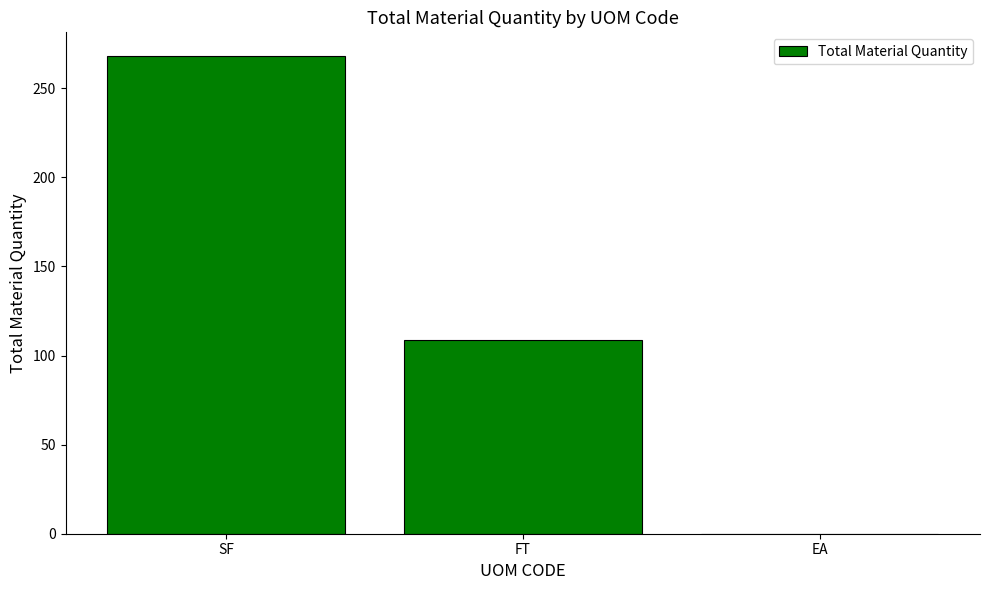

Which has a higher value, FT or SF?

SF